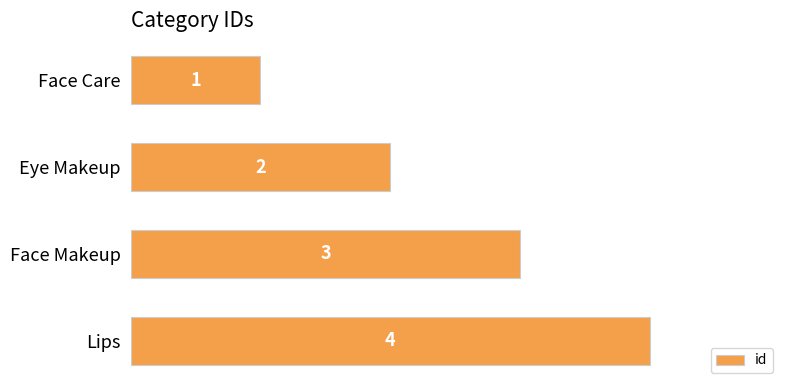

Count the values in the range 2 to 4.

3